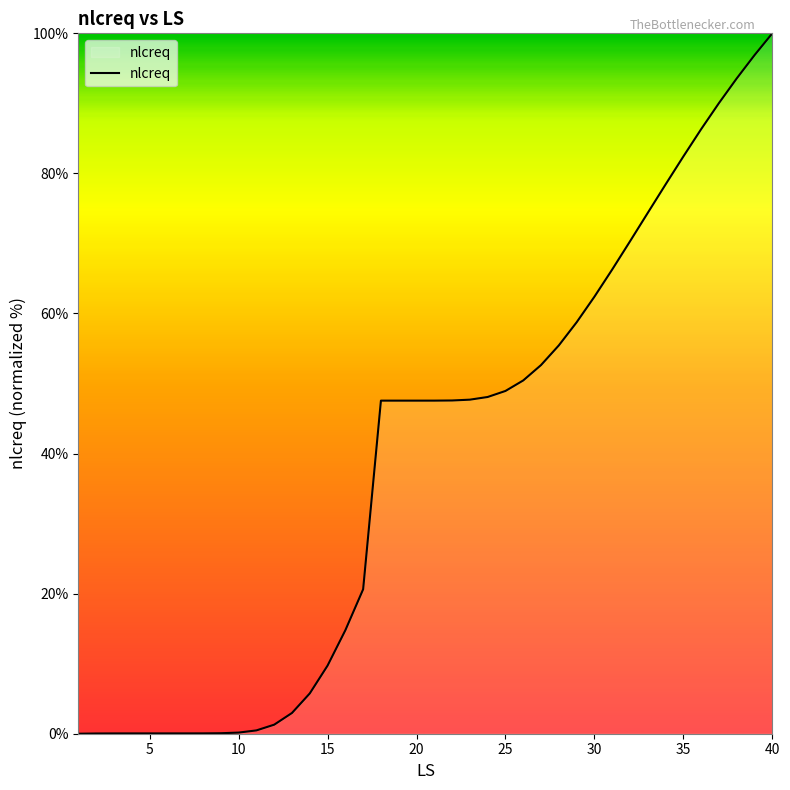

What is the maximum value shown in the chart?

100.0